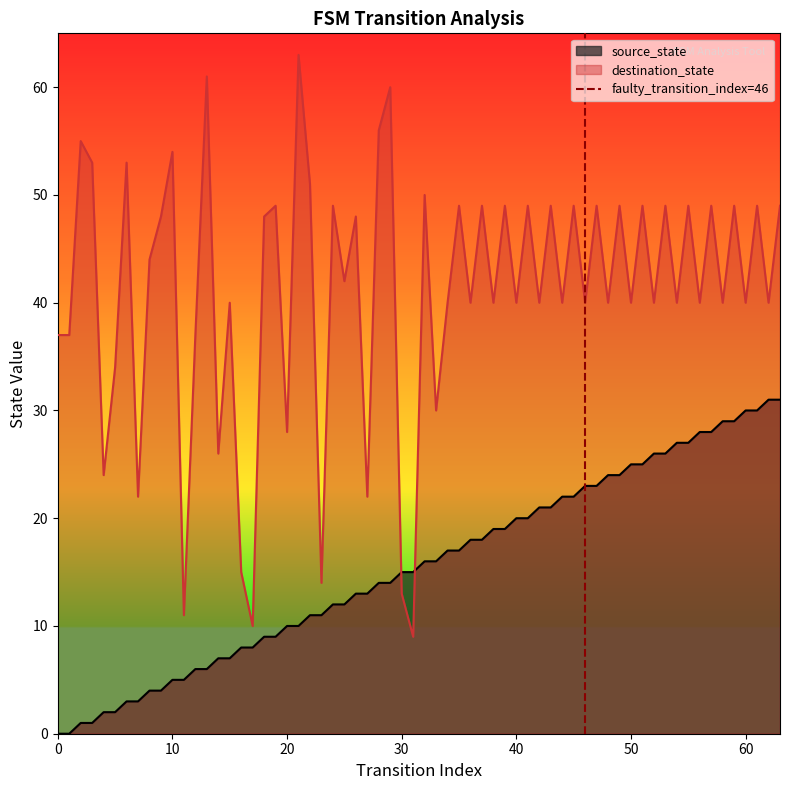

What is the highest value of the source_state series?

31